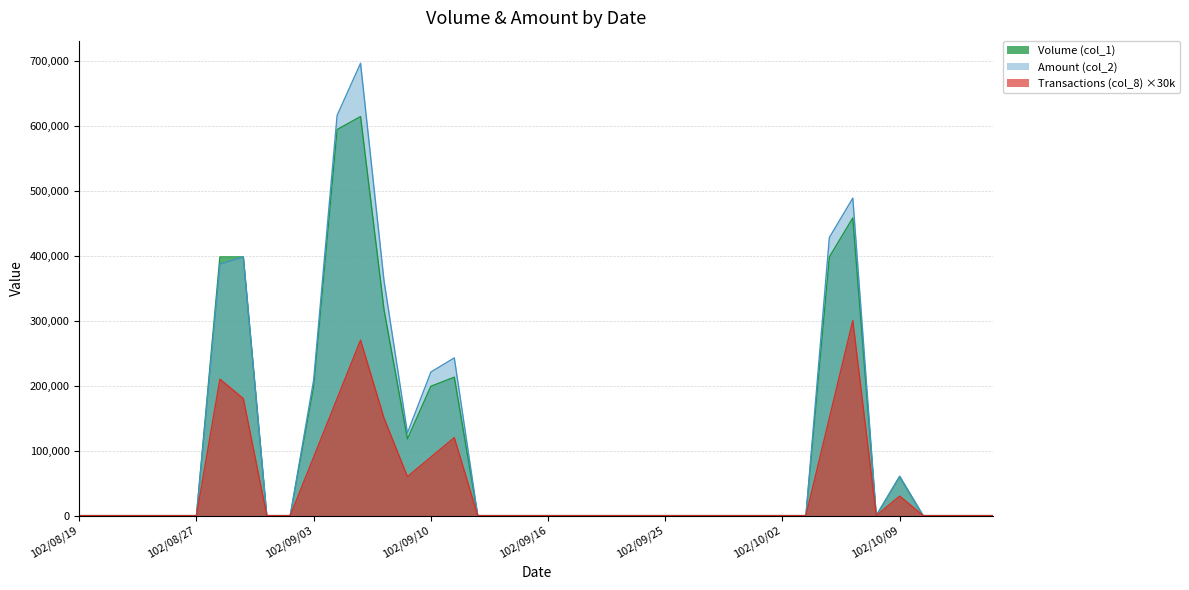

True or false: Amount (col_2) and Transactions (col_8) intersect in this chart.

False